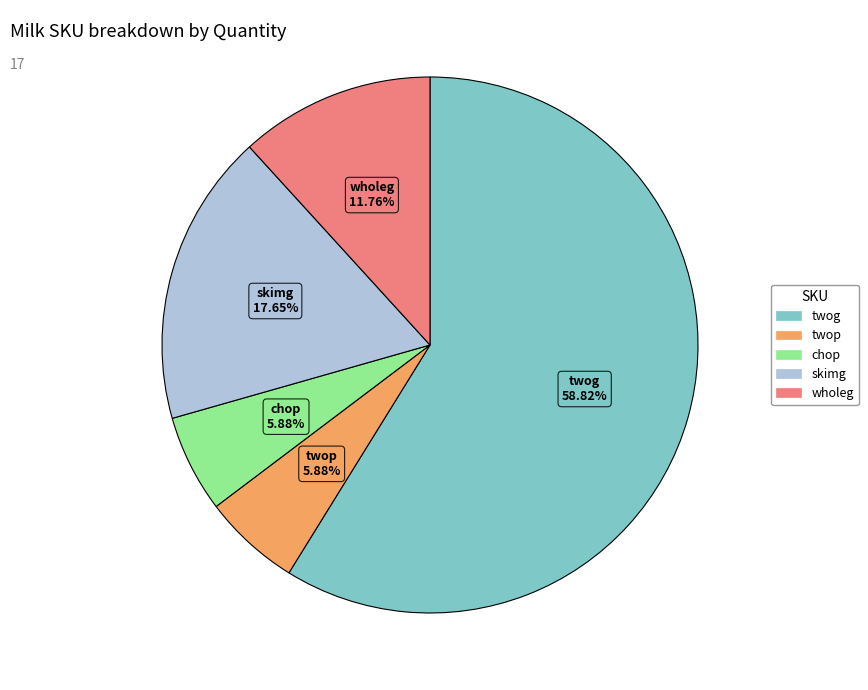

What percentage do skimg and twog together represent?

76.5%